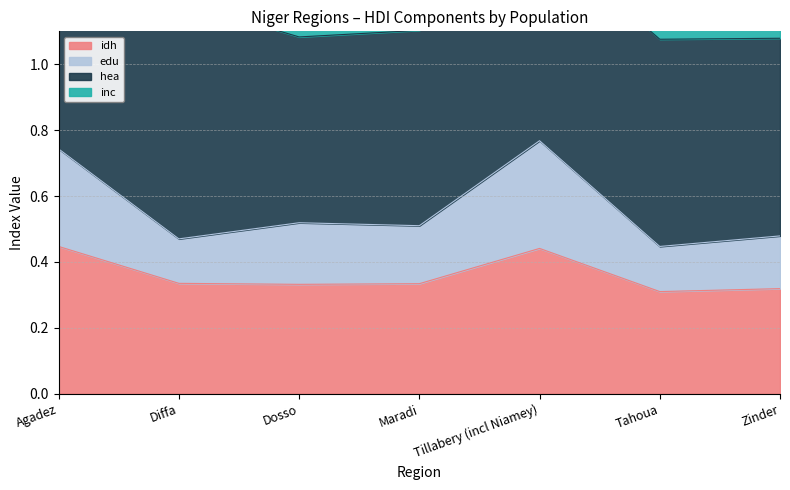

Where is the first local minimum for idh?

Dosso